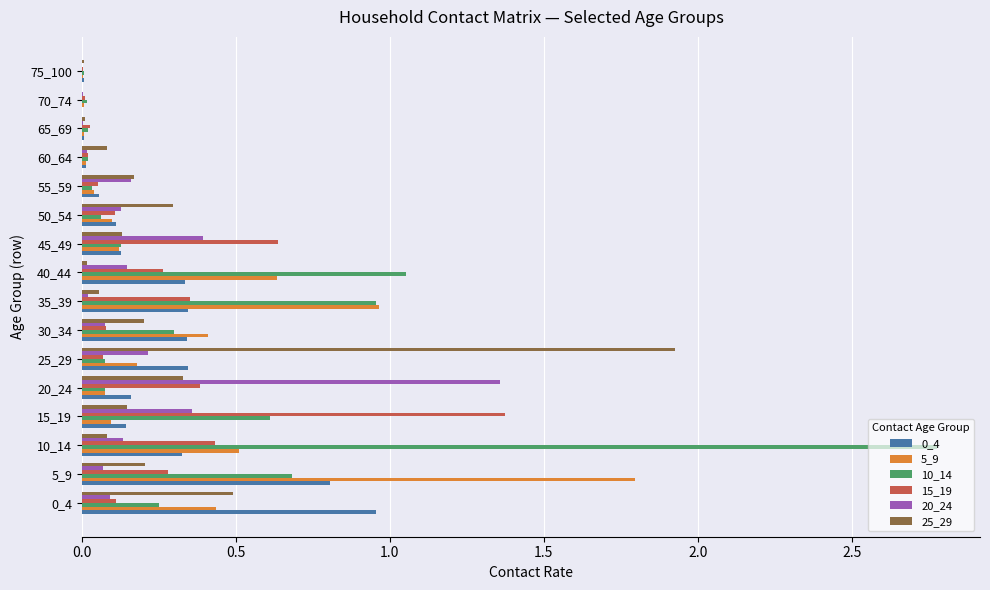

What is the sum of all 10_14 values?

7.1